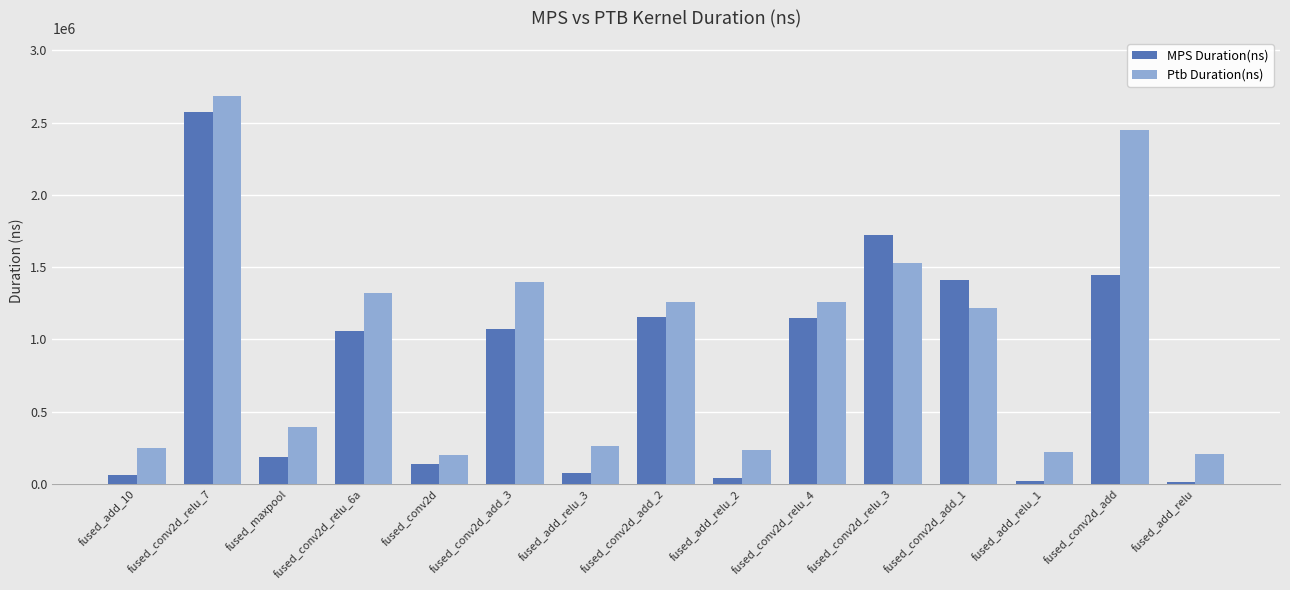

What are all the series names shown in the legend?

MPS Duration(ns), Ptb Duration(ns)